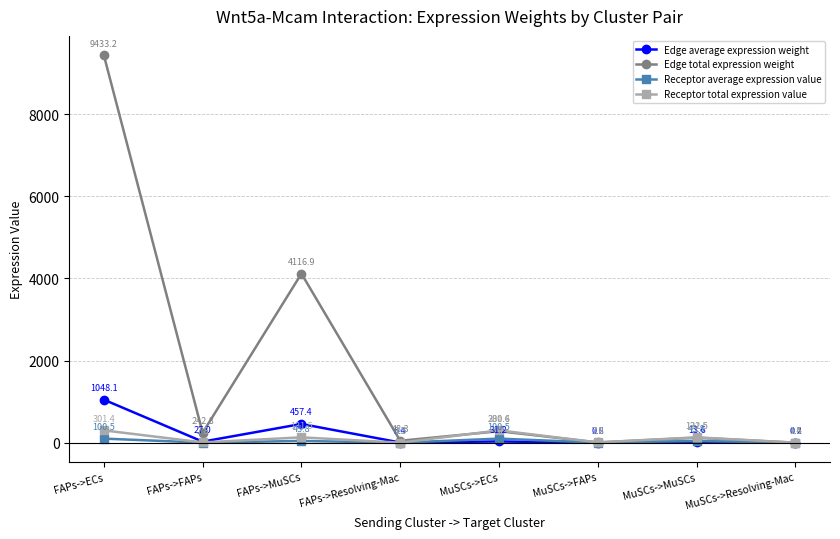

The Edge average expression weight series shows 31.2 at MuSCs->ECs. True or false?

True